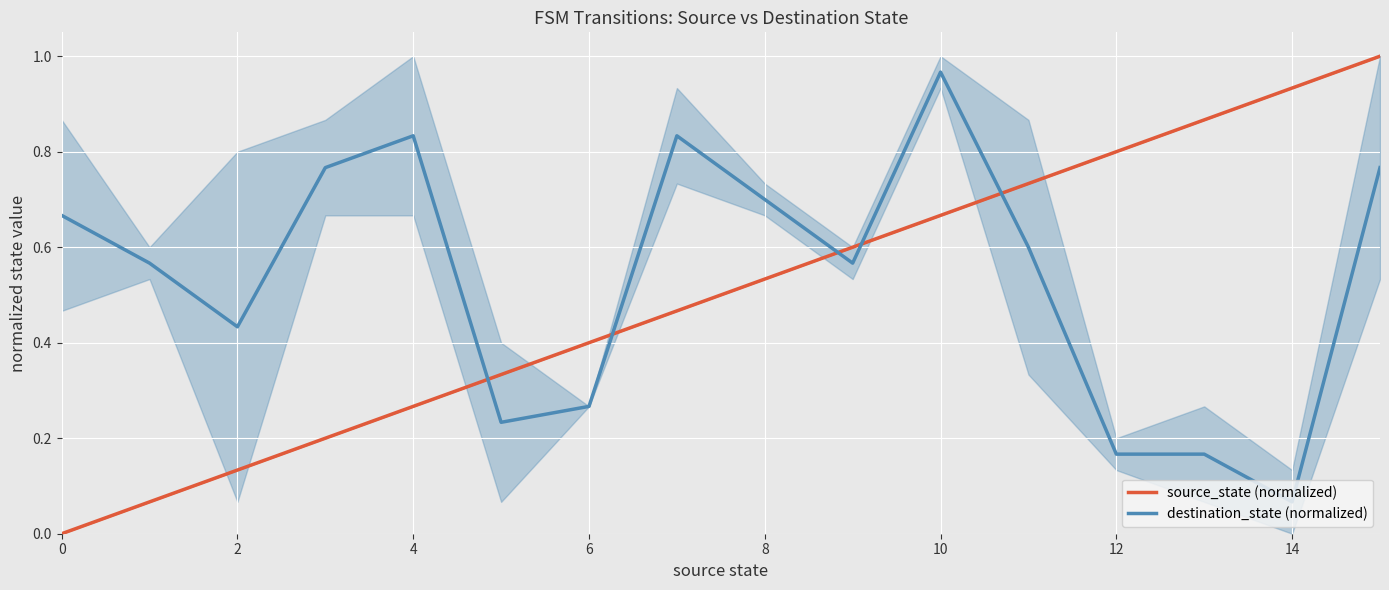

Reading left to right, what are all the values shown in this chart?

source_state (normalized): 0.0	0.1	0.1	0.2	0.3	0.3	0.4	0.5	0.5	0.6	0.7	0.7	0.8	0.9	0.9	1.0
destination_state (normalized): 0.7	0.6	0.4	0.8	0.8	0.2	0.3	0.8	0.7	0.6	1.0	0.6	0.2	0.2	0.1	0.8